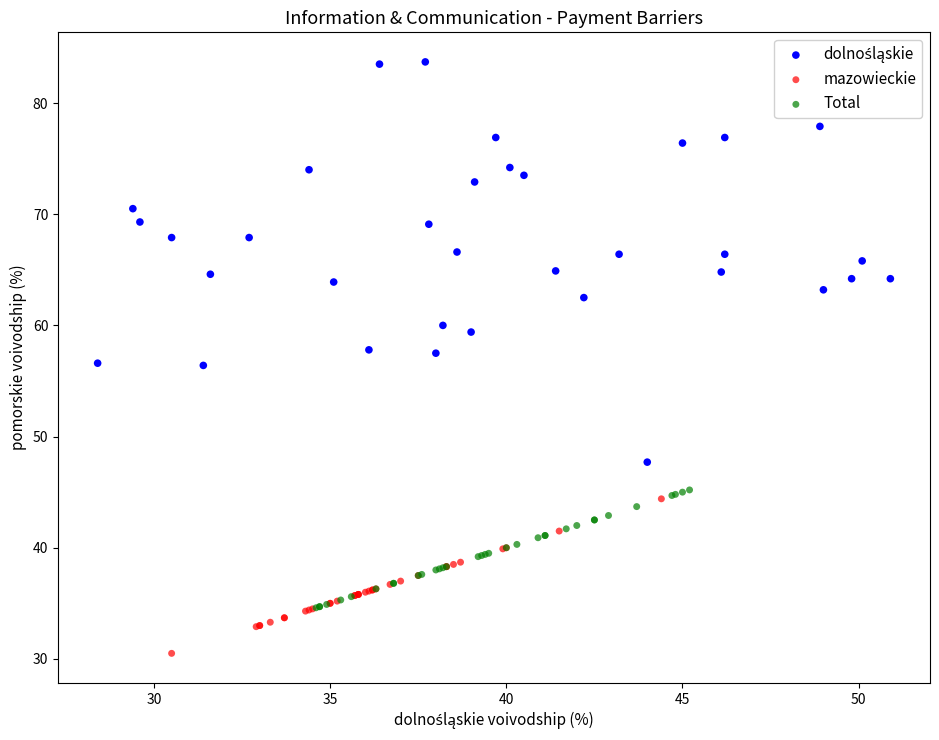

Which series contains the lowest Y value?

mazowieckie